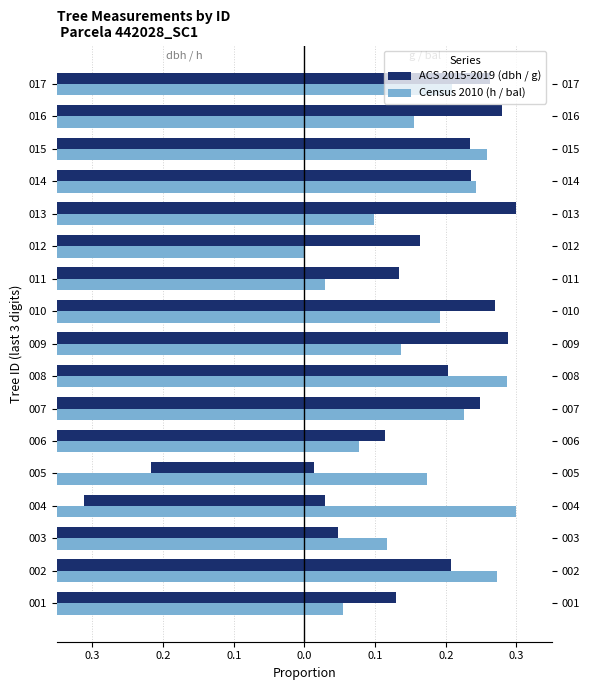

What is the difference between the maximum and minimum values in the h (Census 2010) series?

0.6